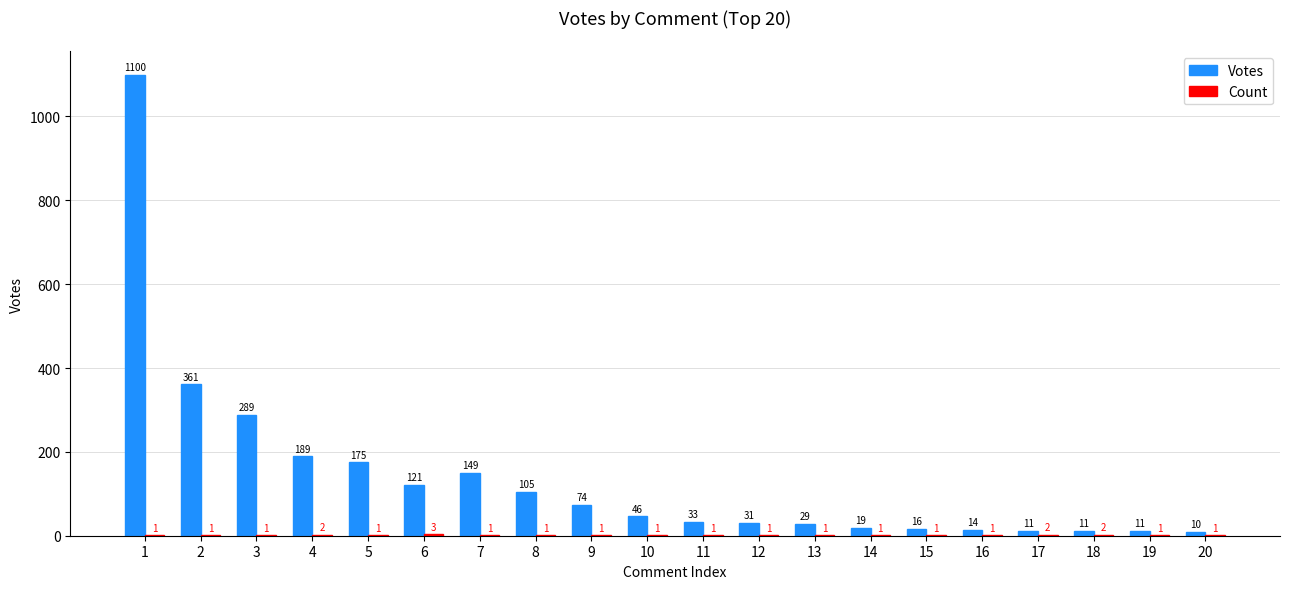

Are the bars grouped side by side (vs. stacked)?

Yes